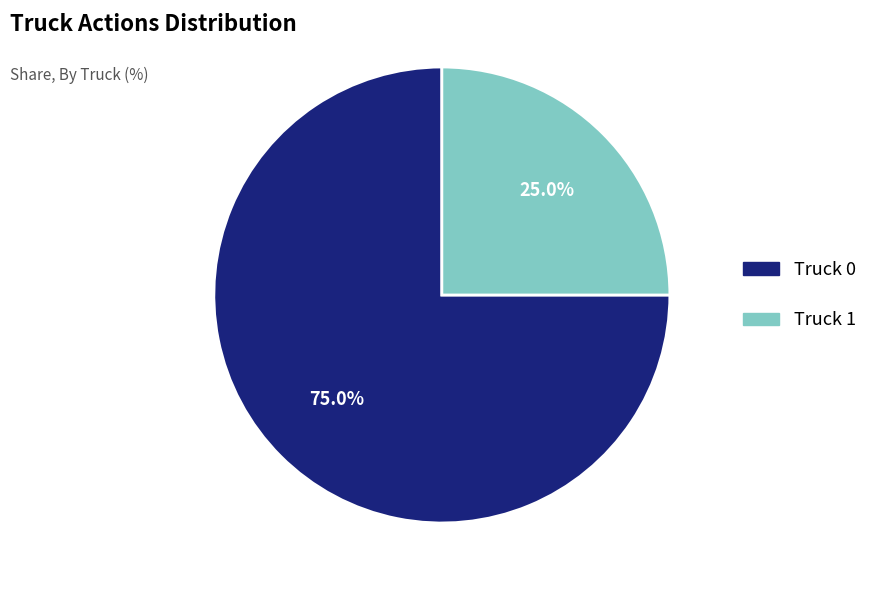

Combined, what portion of the pie is Truck 0 and Truck 1?

100.0%